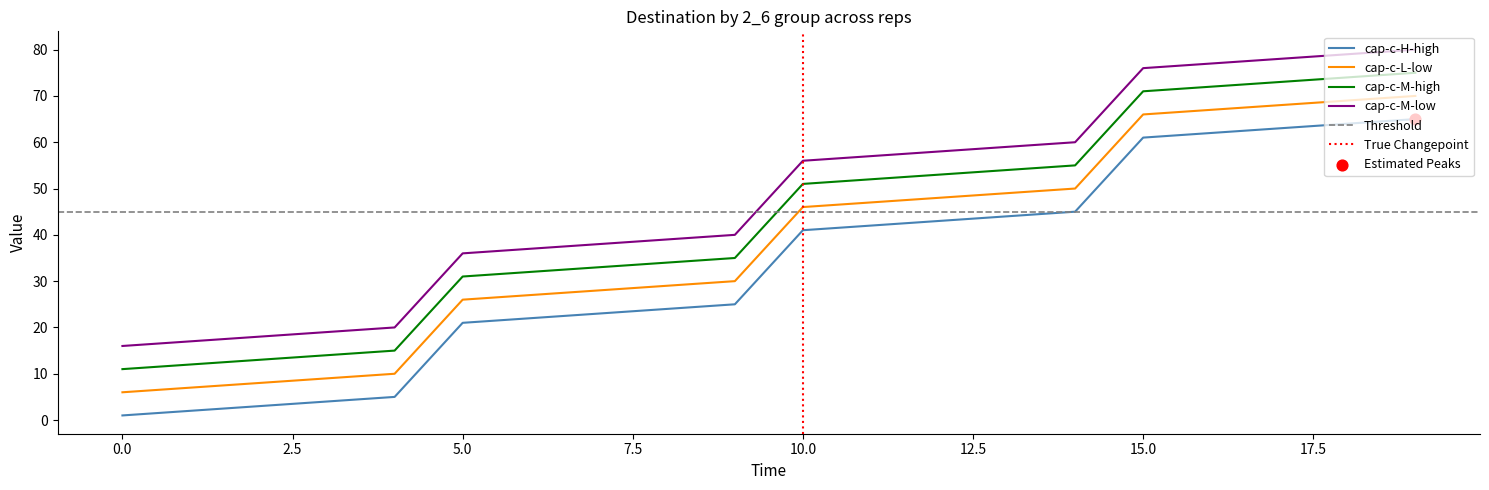

Which series reaches the maximum Y coordinate?

cap-c-M-low